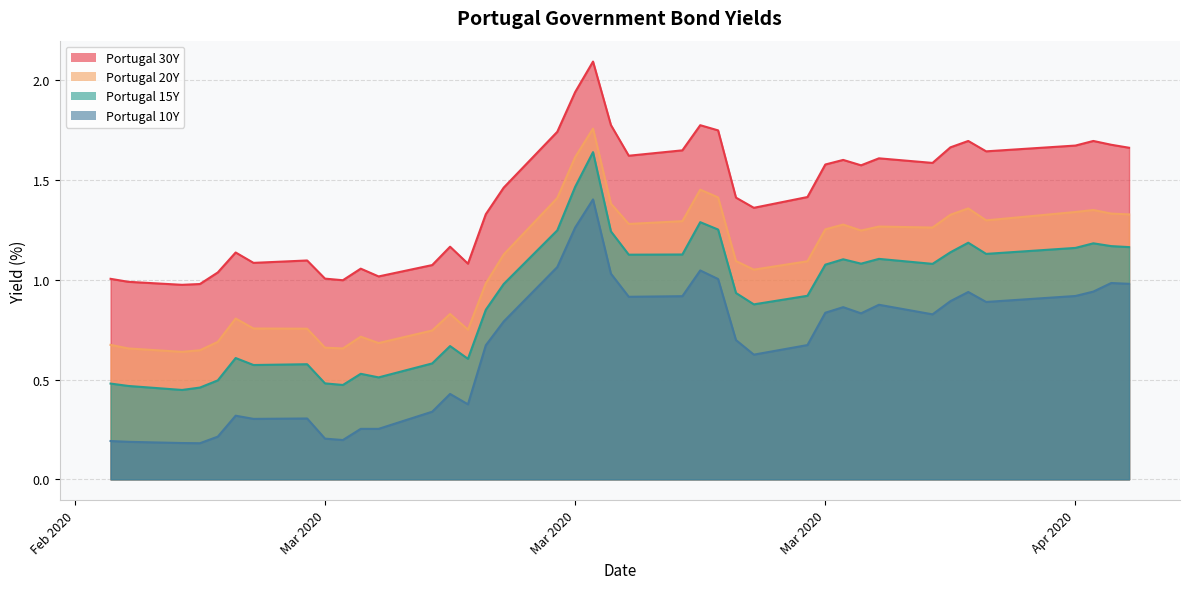

Which category has the highest value in the Portugal 15Y series?

2020-03-18